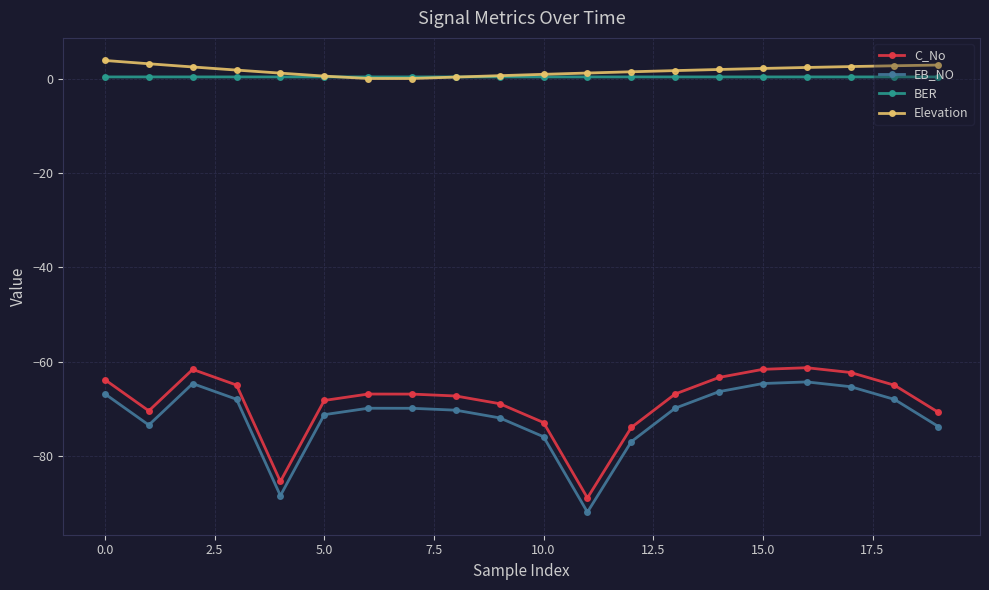

What is the minimum value shown in the chart?

-91.9